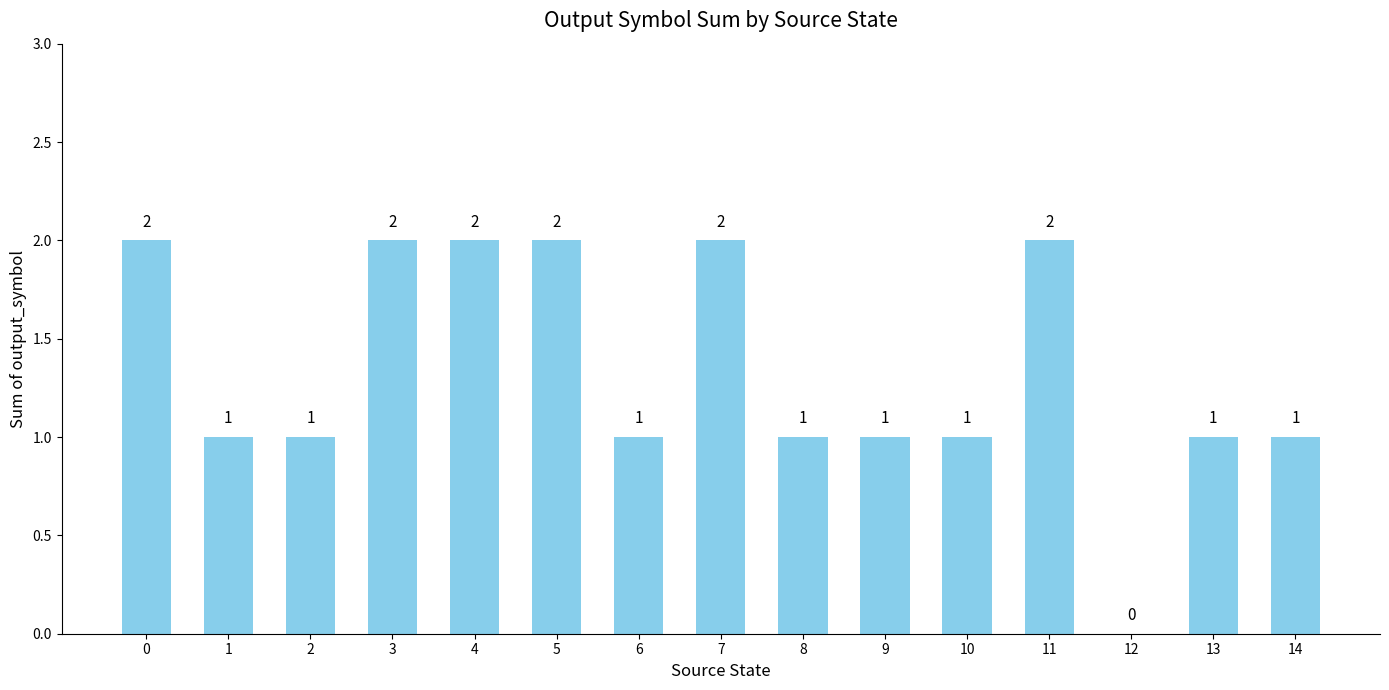

How many values are between 1 and 2?

14